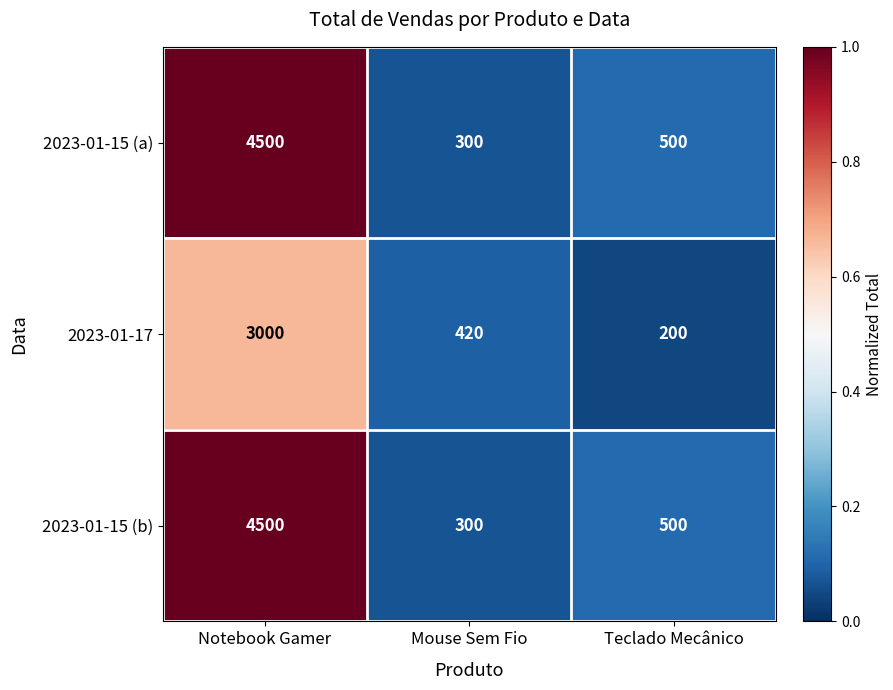

Reading left to right, list all the values displayed in this chart.

2023-01-15 (a): 4500	300	500
2023-01-17: 3000	420	200
2023-01-15 (b): 4500	300	500